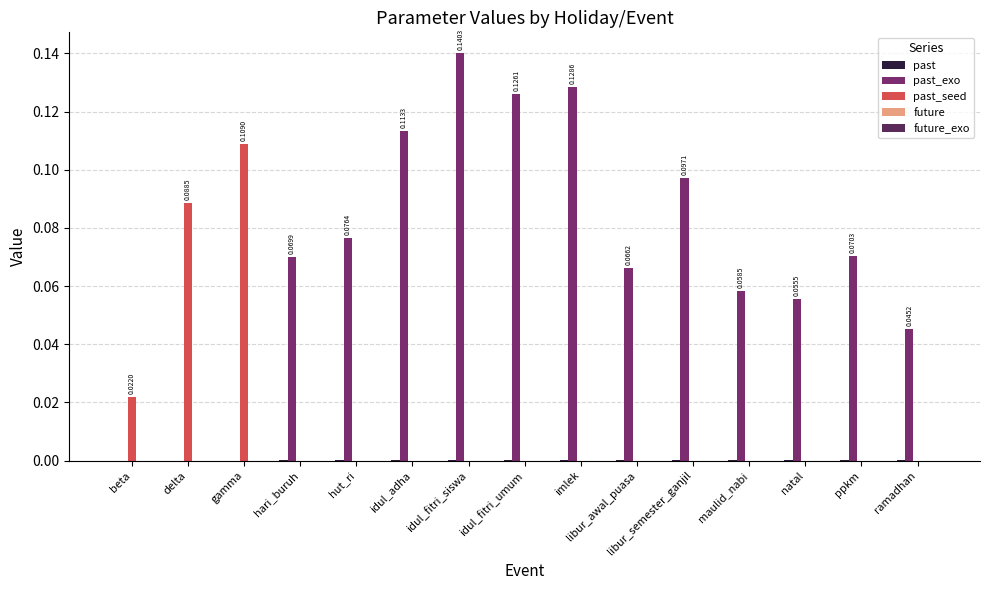

At which category is the sum across all series the highest?

idul_fitri_siswa